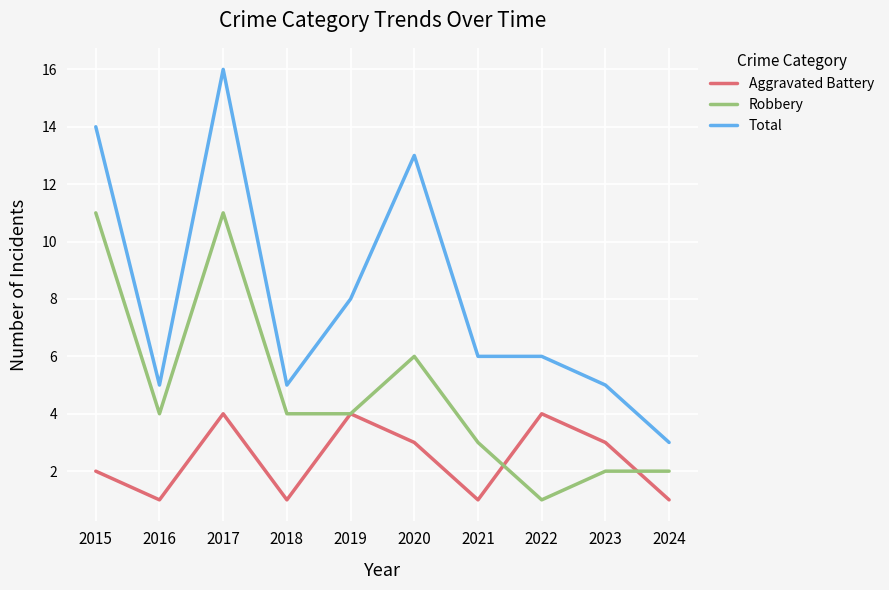

What is the difference between the highest and lowest values at 2019?

4